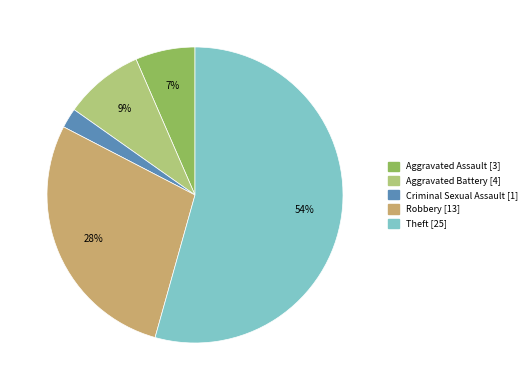

Is there a majority slice in this chart?

Yes